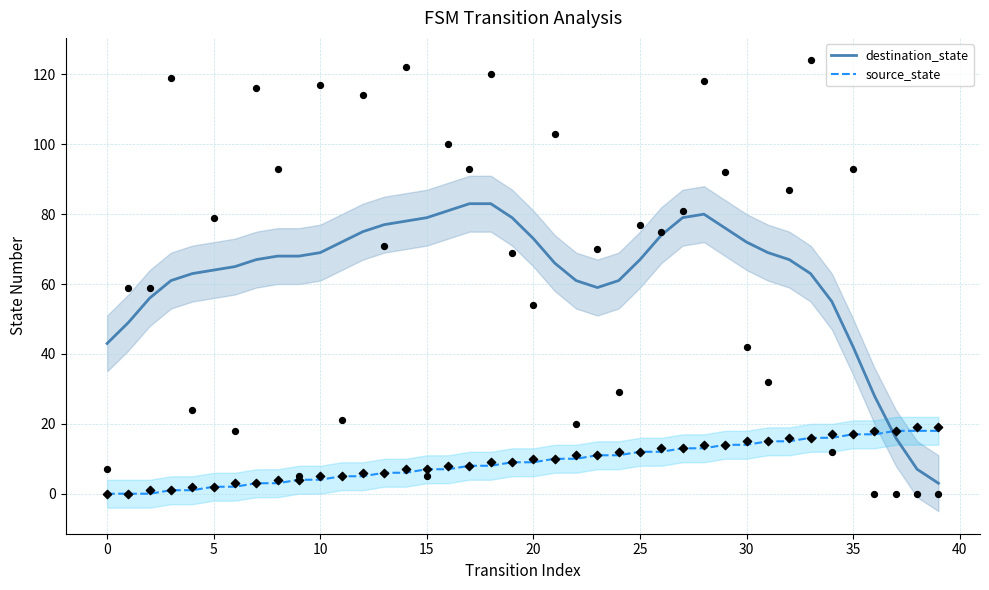

Which series reaches the maximum Y coordinate?

destination_state